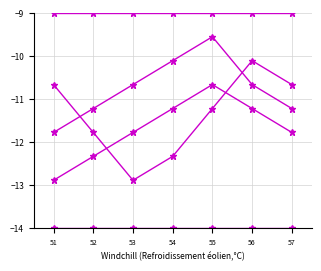

Between 53 and 57, which is larger?

53